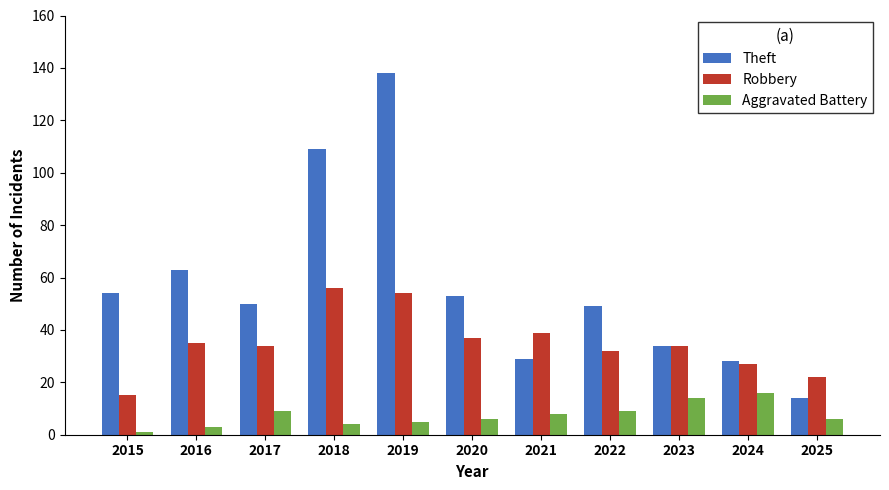

Reading left to right, transcribe all the data shown in this chart.

Theft: 2015=54	2016=63	2017=50	2018=109	2019=138	2020=53	2021=29	2022=49	2023=34	2024=28	2025=14
Robbery: 2015=15	2016=35	2017=34	2018=56	2019=54	2020=37	2021=39	2022=32	2023=34	2024=27	2025=22
Aggravated Battery: 2015=1	2016=3	2017=9	2018=4	2019=5	2020=6	2021=8	2022=9	2023=14	2024=16	2025=6